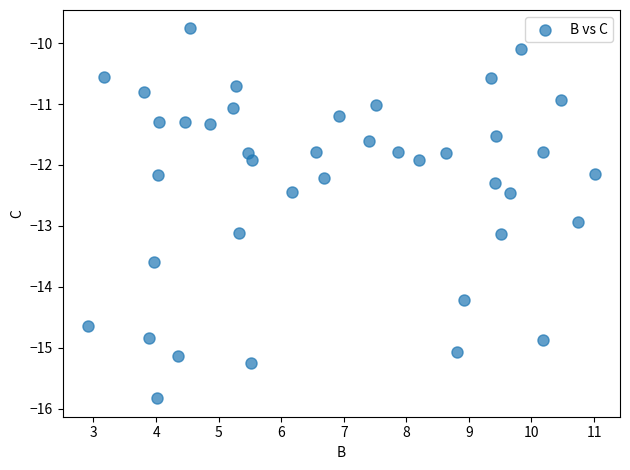

What is the range of Y values (max minus min)?

6.1